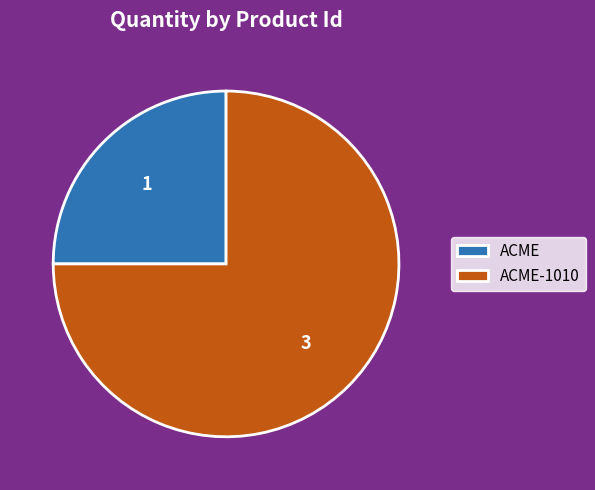

How many slices are in this pie chart?

2